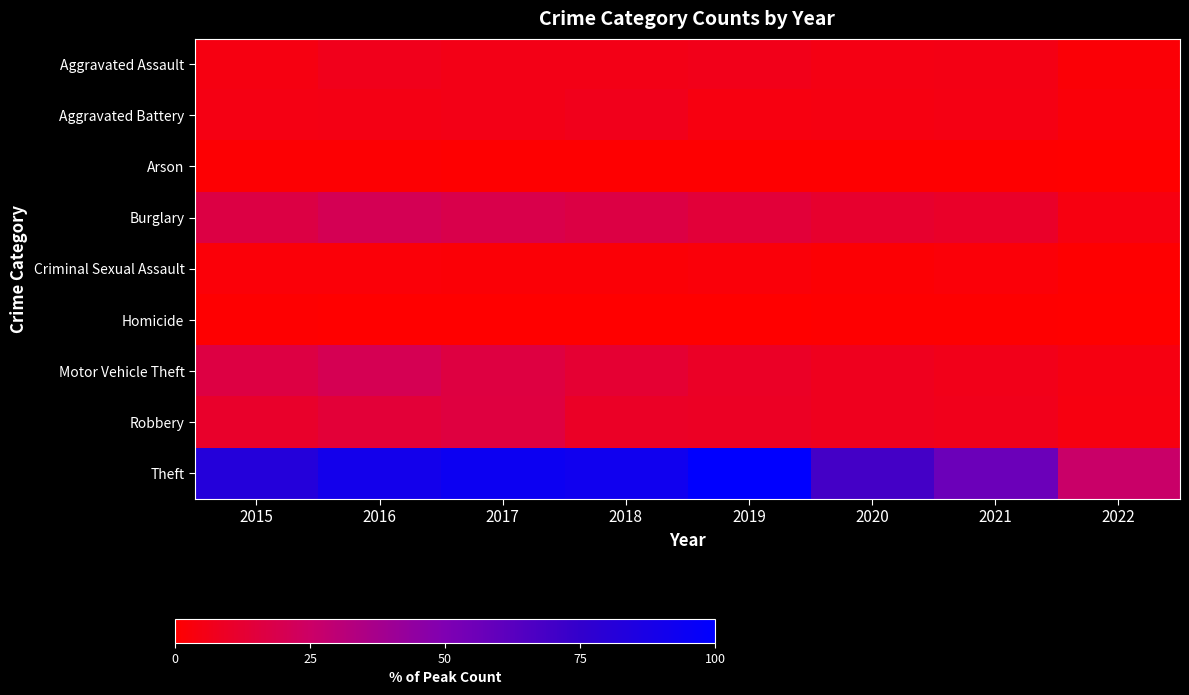

At how many categories does at least one series exceed 95?

1